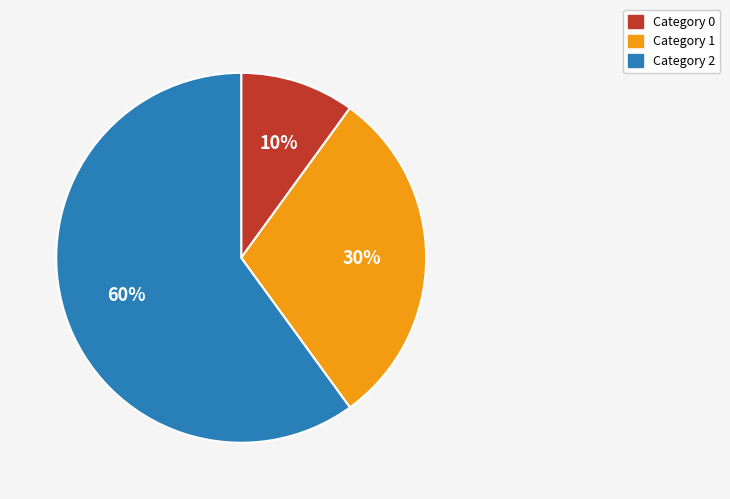

Count the number of slices in the pie.

3